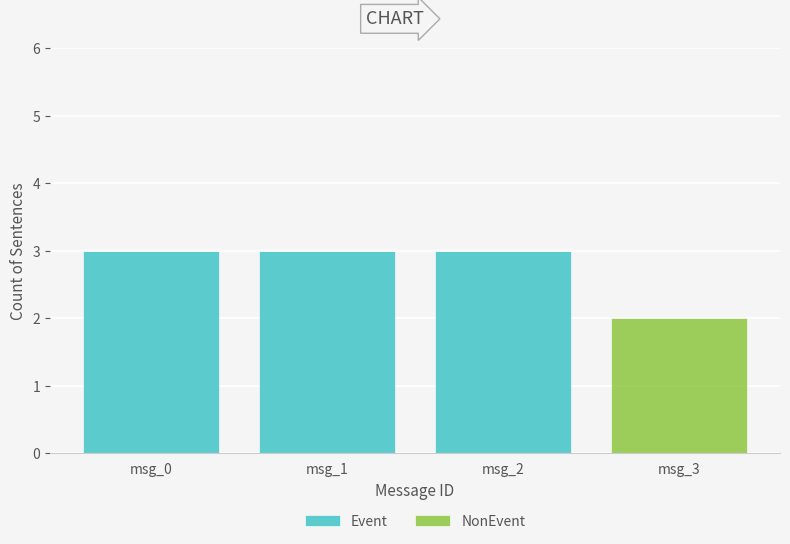

Is it true that Event equals 3 at msg_0?

True